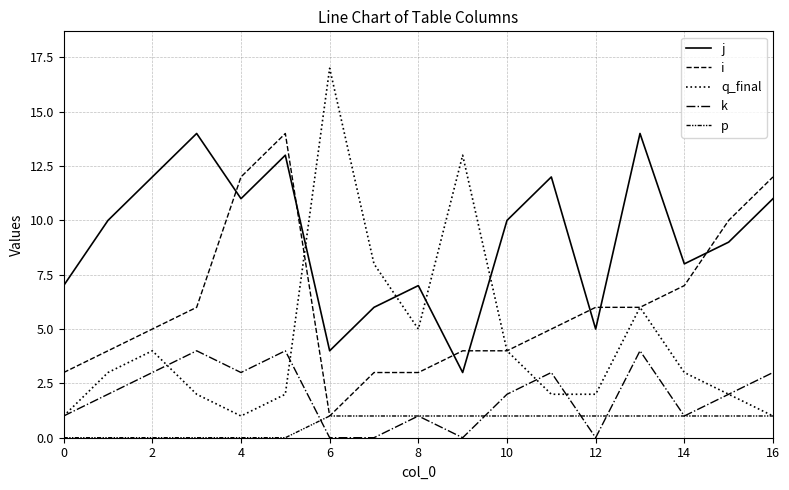

At which label does k reach its minimum?

6